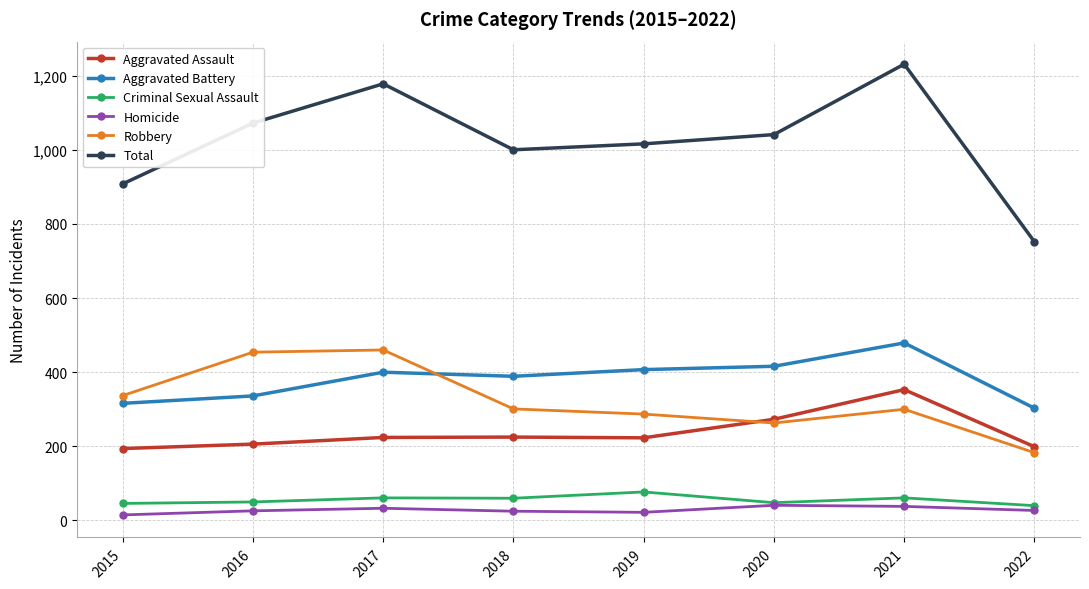

True or false: Homicide and Total intersect in this chart.

False